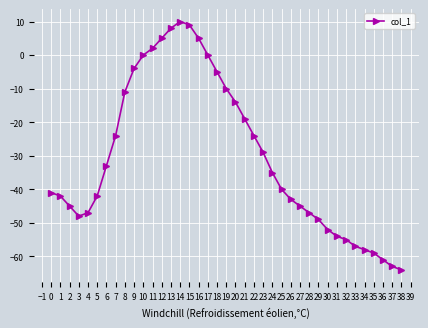

What is the change in value from 14 to 22?

-34